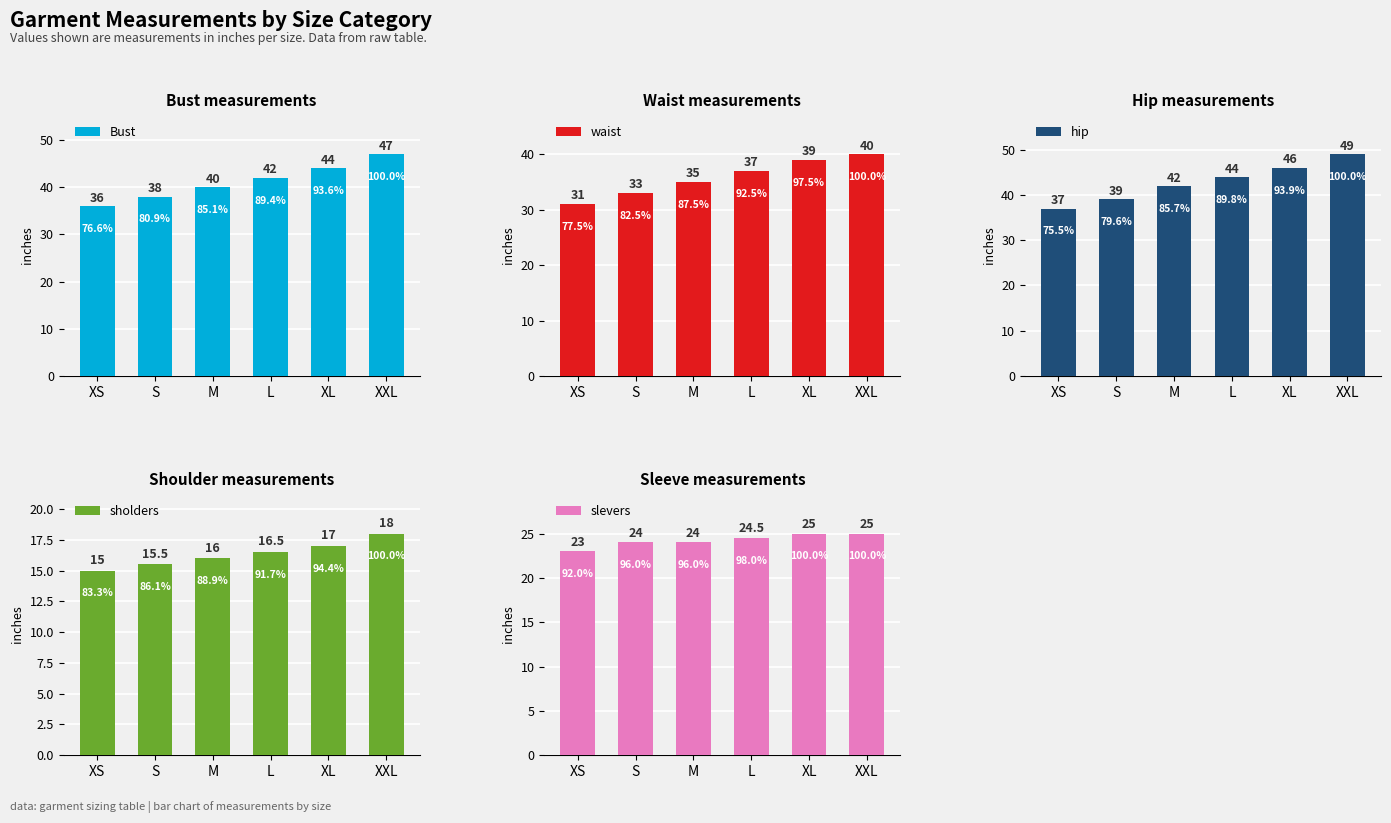

What is the label of the 3rd bar from the left?

M